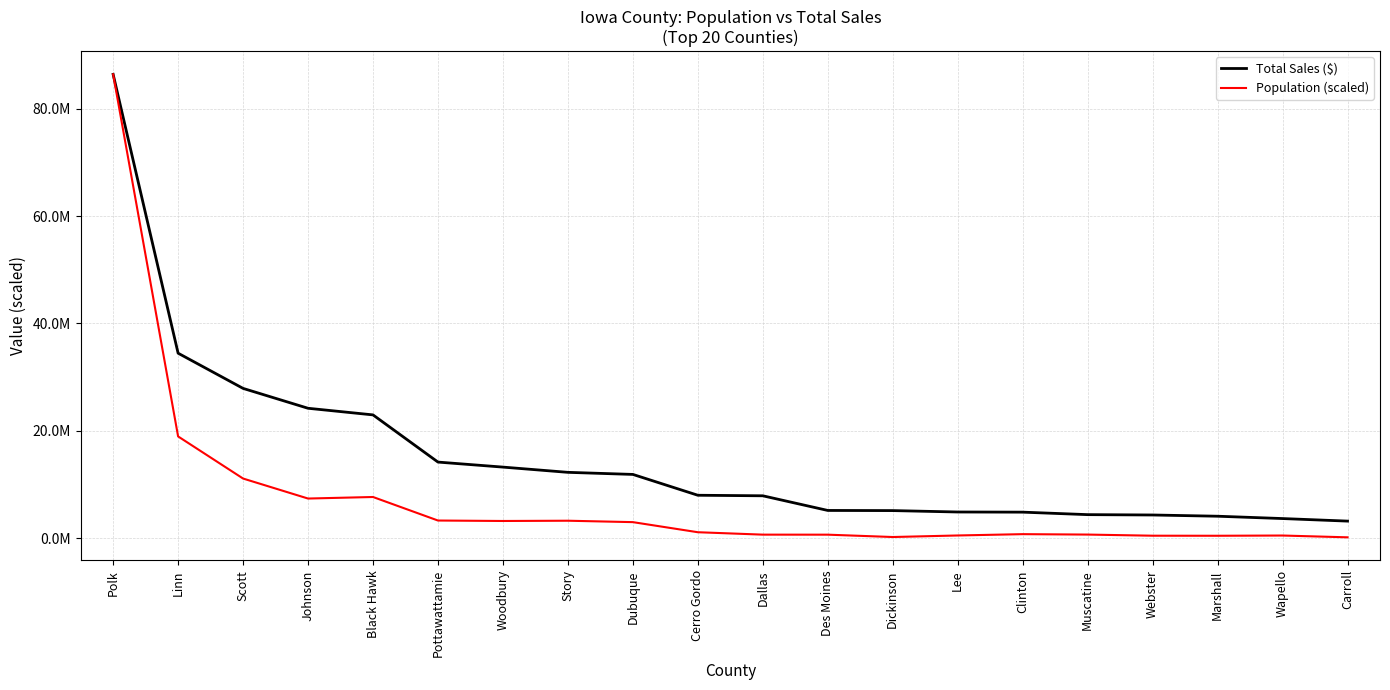

What is the label of the 1st point from the left?

Polk